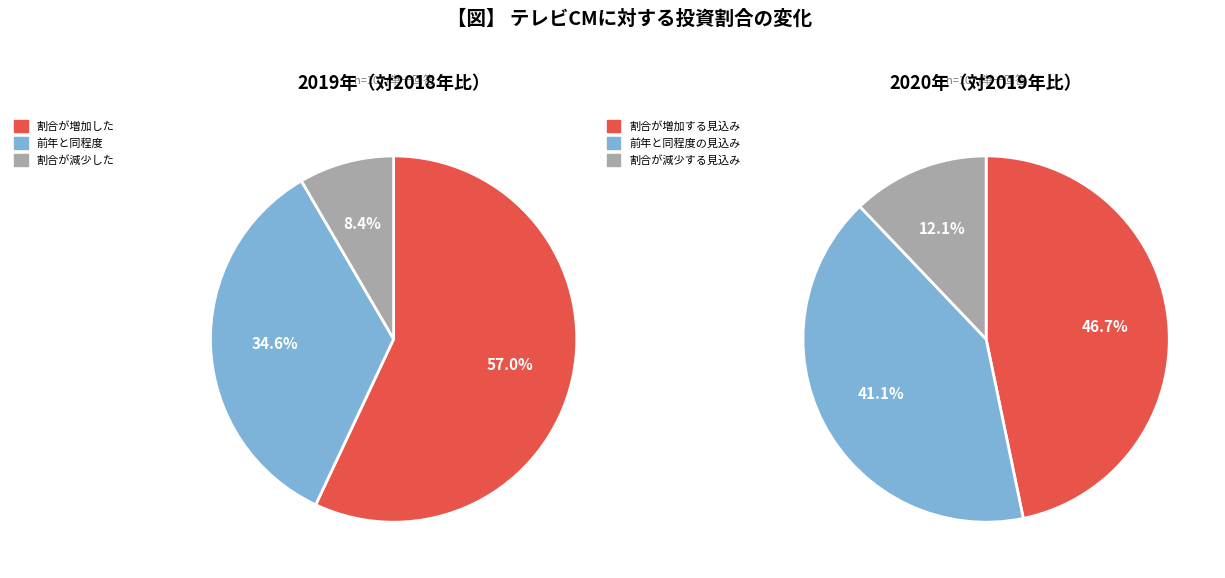

To the nearest percent, what portion does 0 represent?

47%